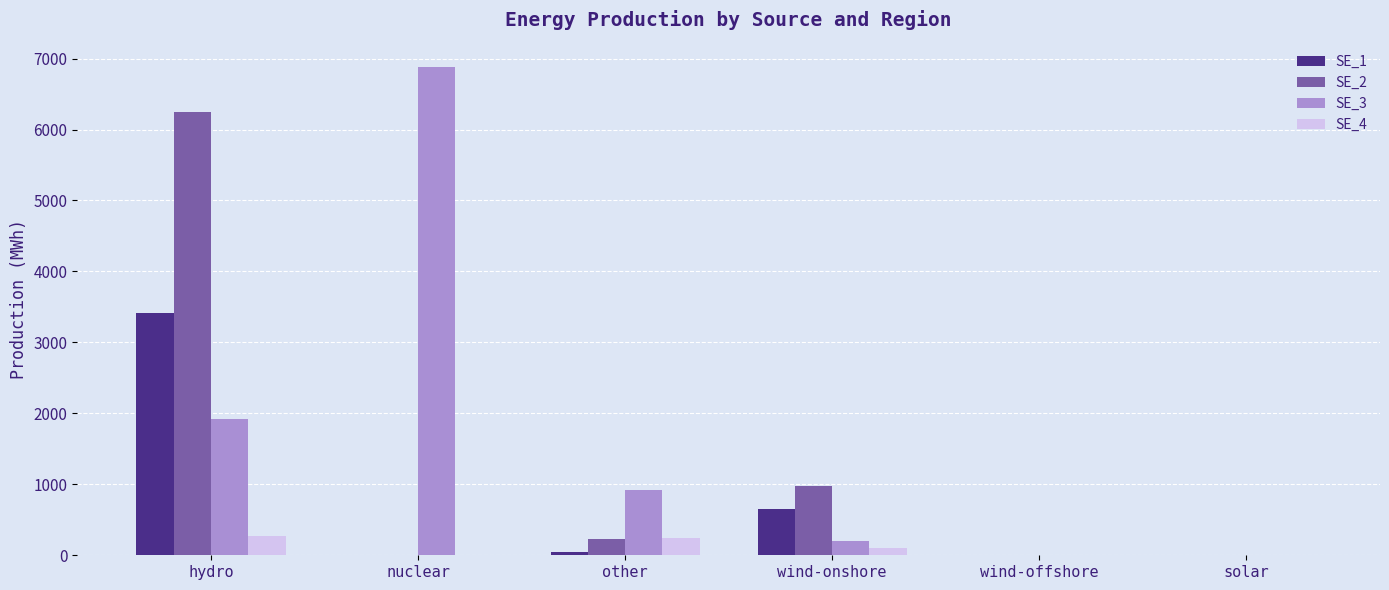

Is the value of SE_3 at solar greater than the value of SE_4 at other?

No